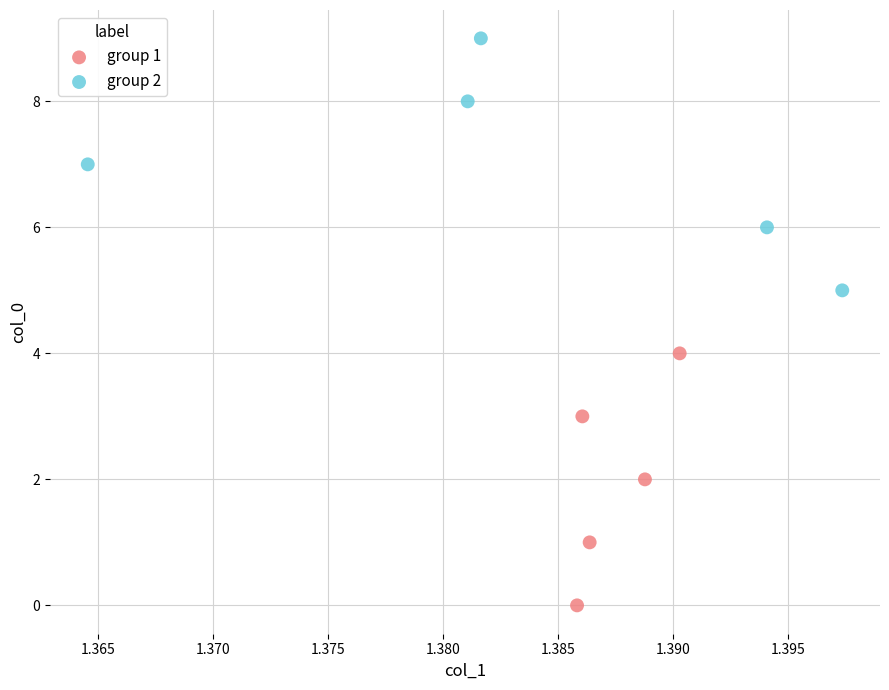

Which series reaches the minimum Y coordinate?

group 1